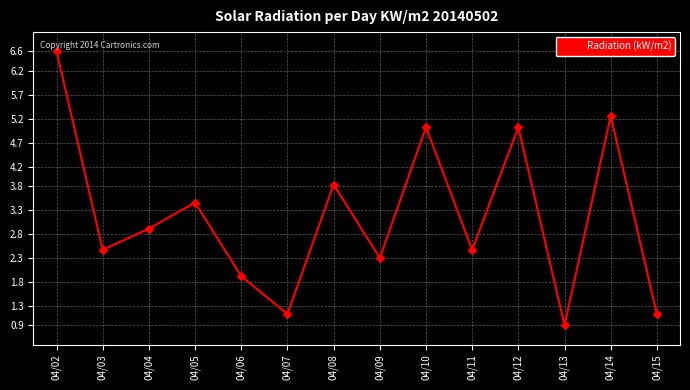

Does the chart display data point markers on the line(s)?

Yes